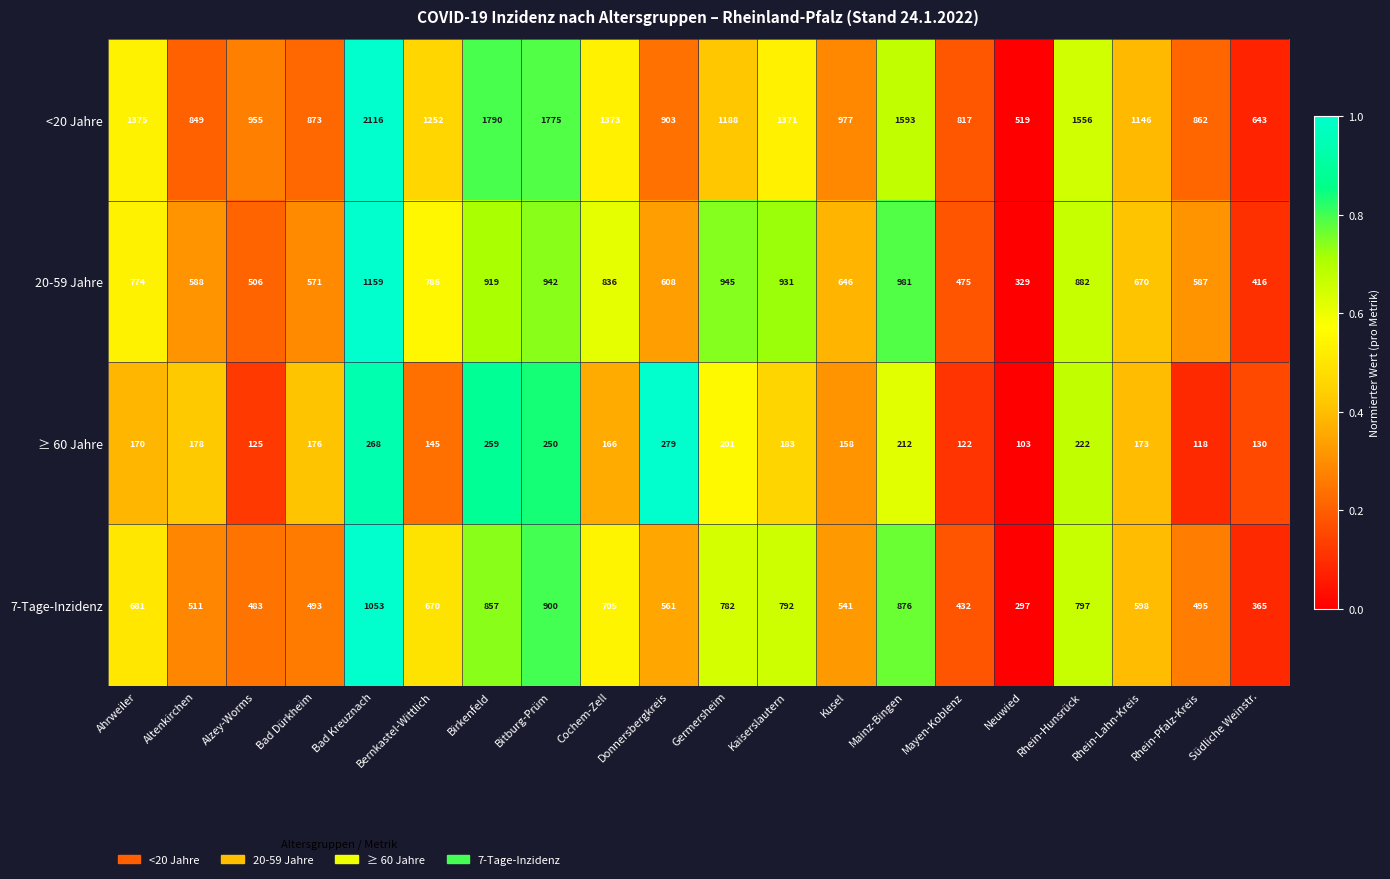

What is the difference between the maximum and second lowest values in the 20-59 Jahre series?

743